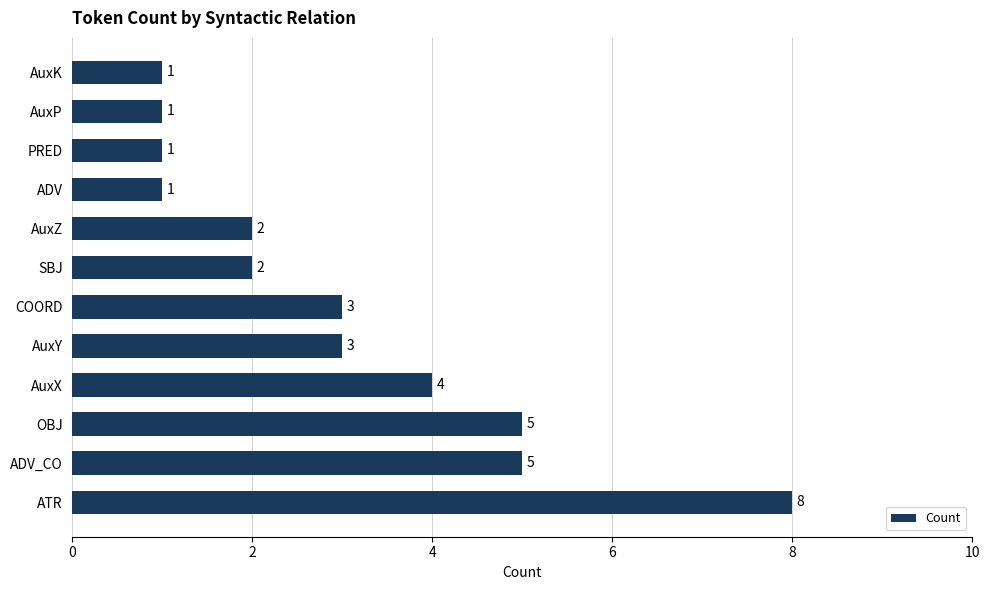

What is the difference between the maximum and minimum values?

7